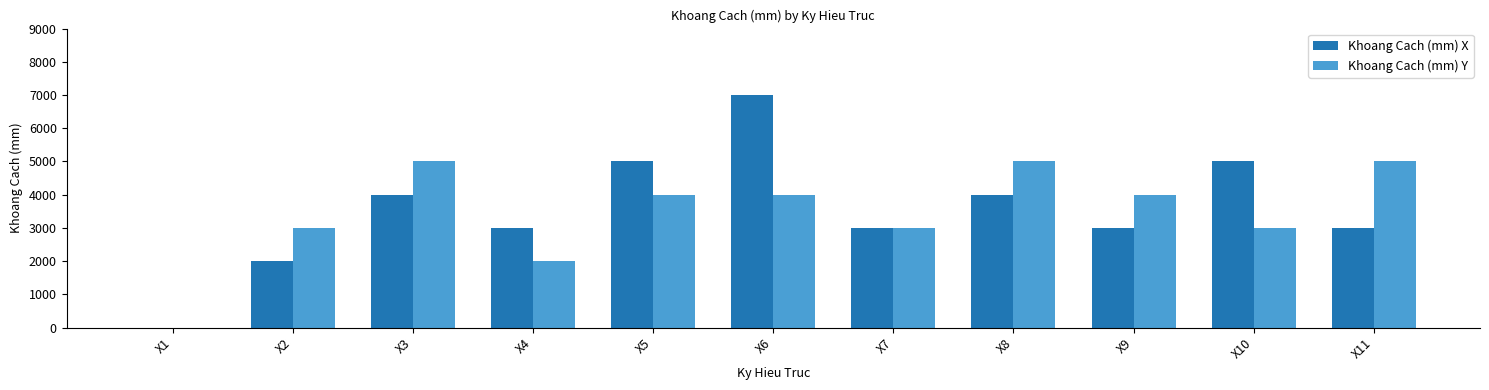

Is it true that Khoang Cach (mm) X equals 7000 at X6?

True